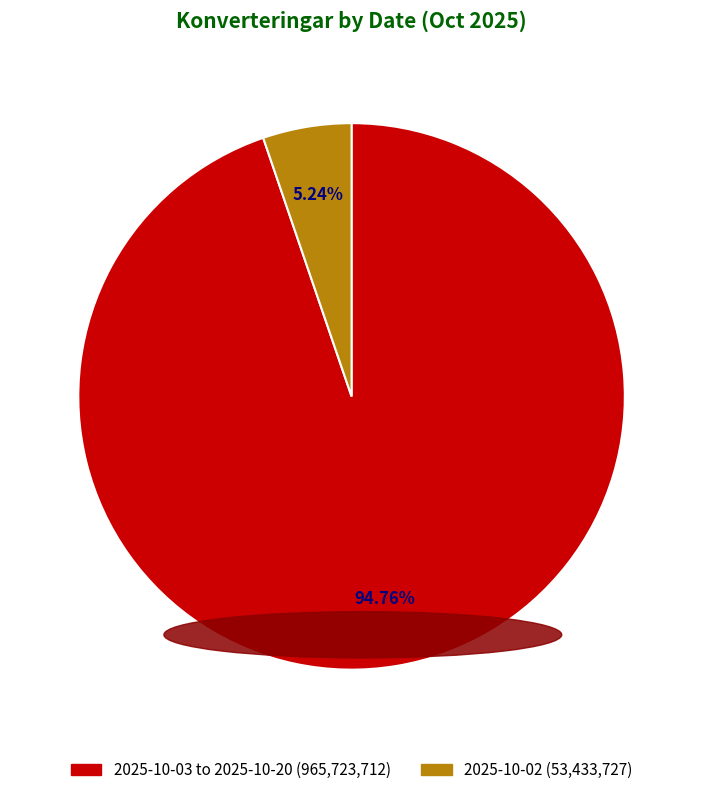

Is there a majority slice in this chart?

Yes